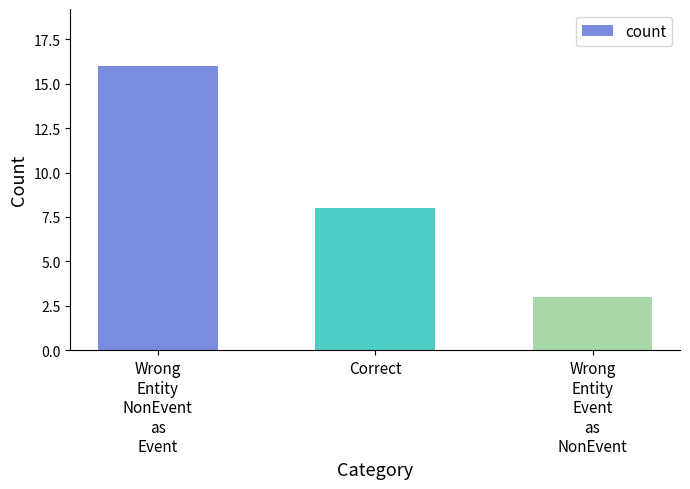

What is the label of the 1st bar from the left?

Wrong
Entity
NonEvent
as
Event